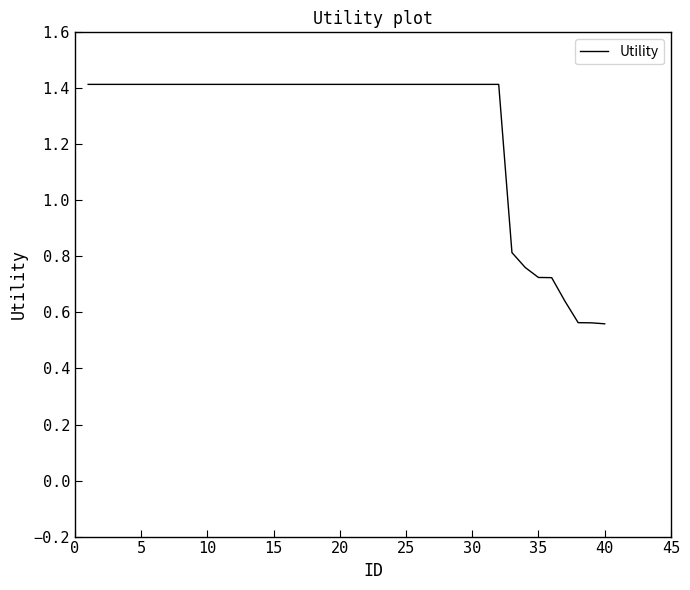

What is the maximum value shown in the chart?

1.4